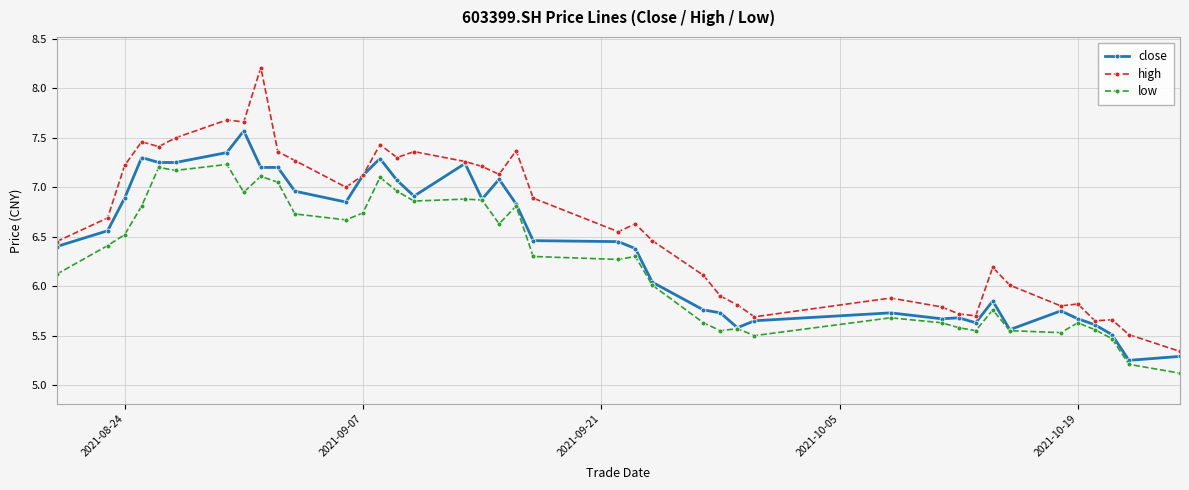

What is the difference between the maximum and minimum values in the close series?

2.3